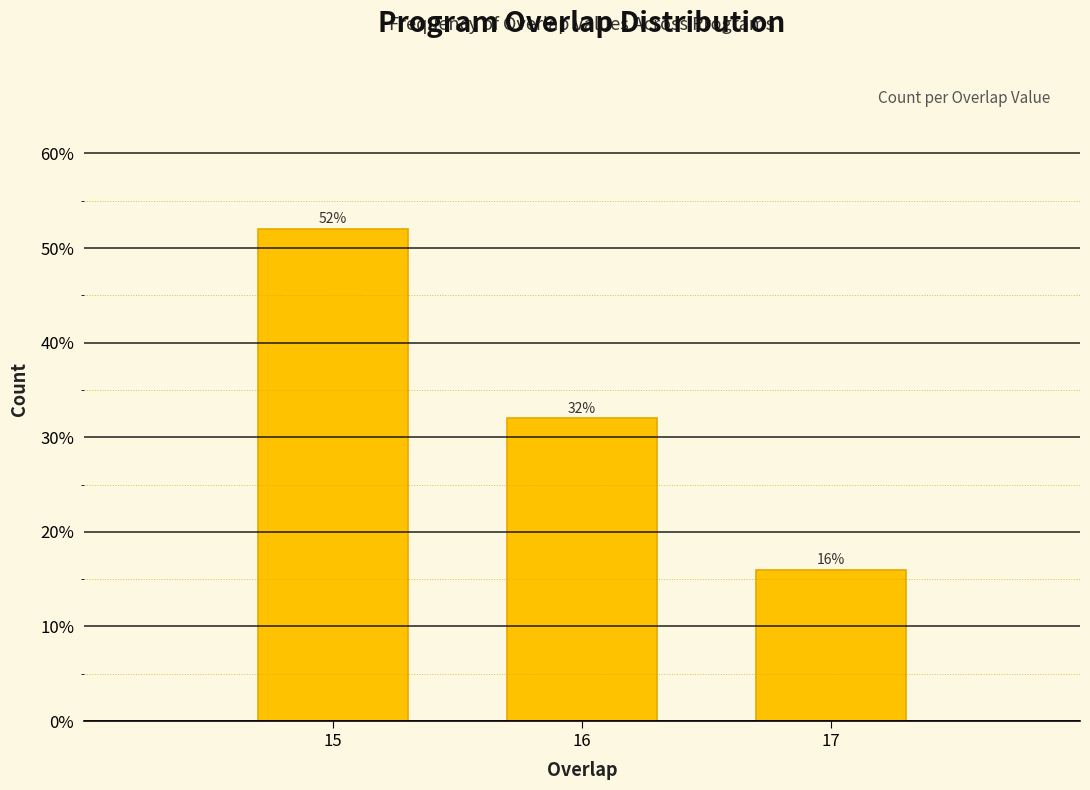

Reading right to left, transcribe all the data shown in this chart.

16	32	52